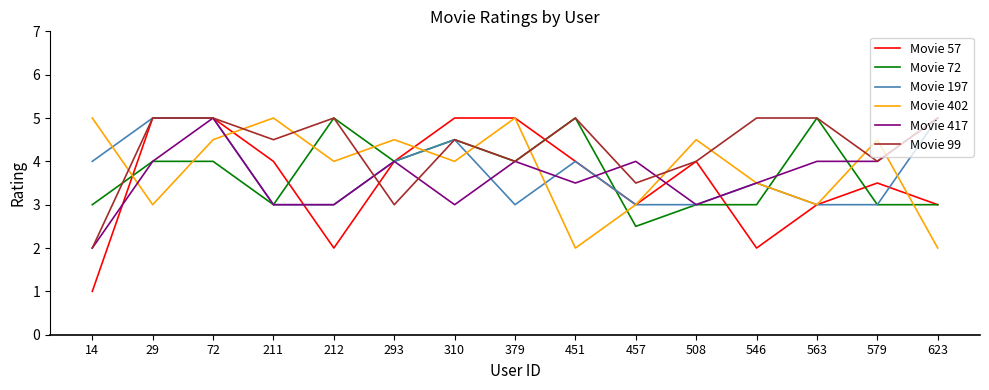

What is the spread (max minus min) of values at 212?

3.0